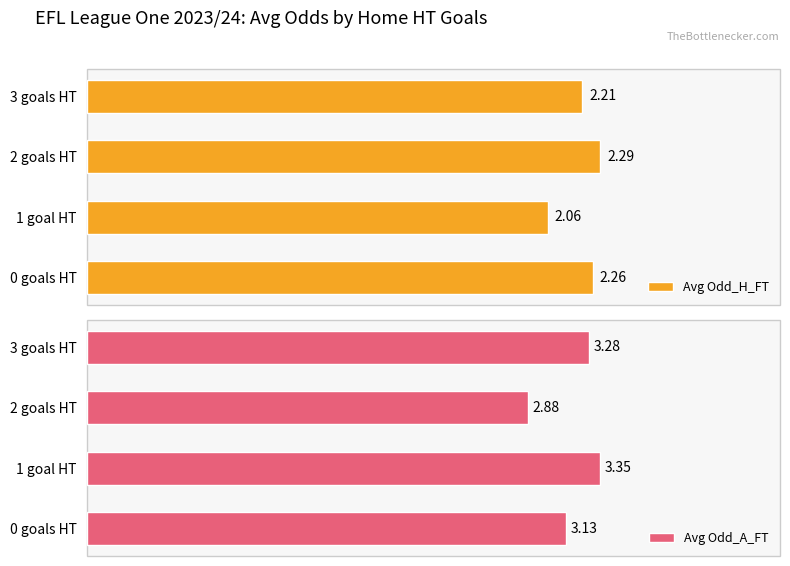

Count the Avg Odd_A_FT values in the range 3 to 4.

3